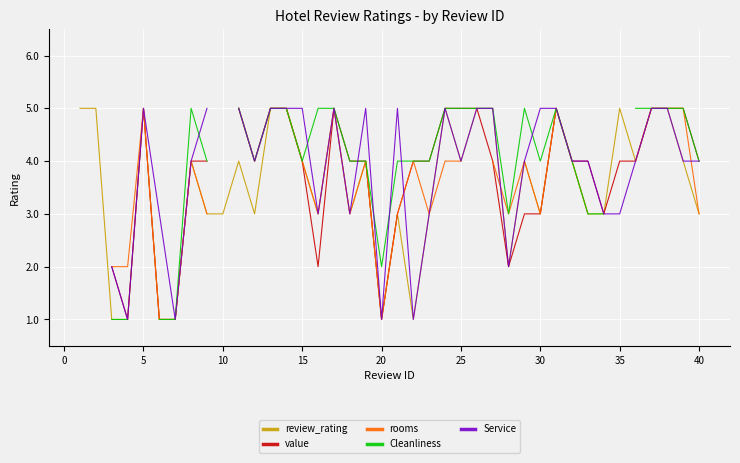

True or false: review_rating has a value of 7 at 25.

False